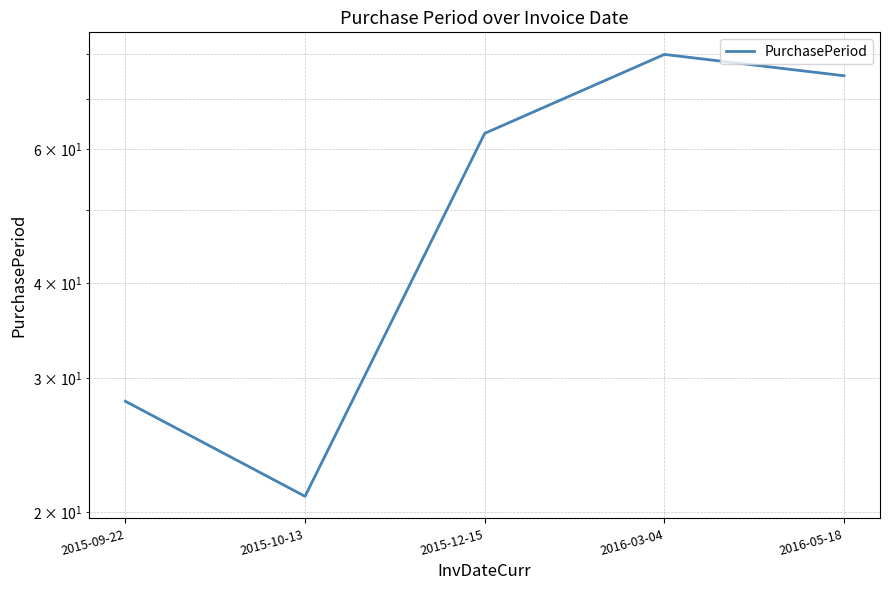

What is the average value?

53